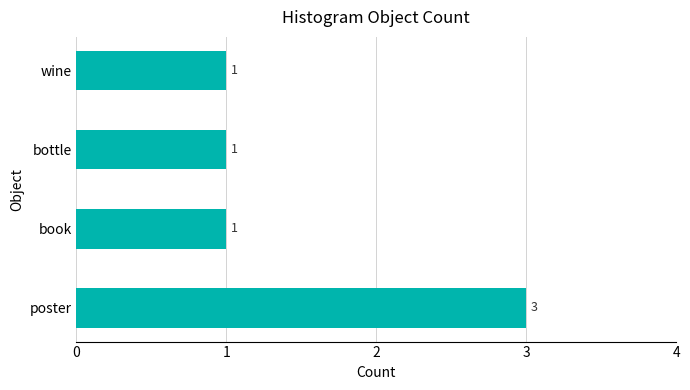

The value at wine is 2. True or false?

False